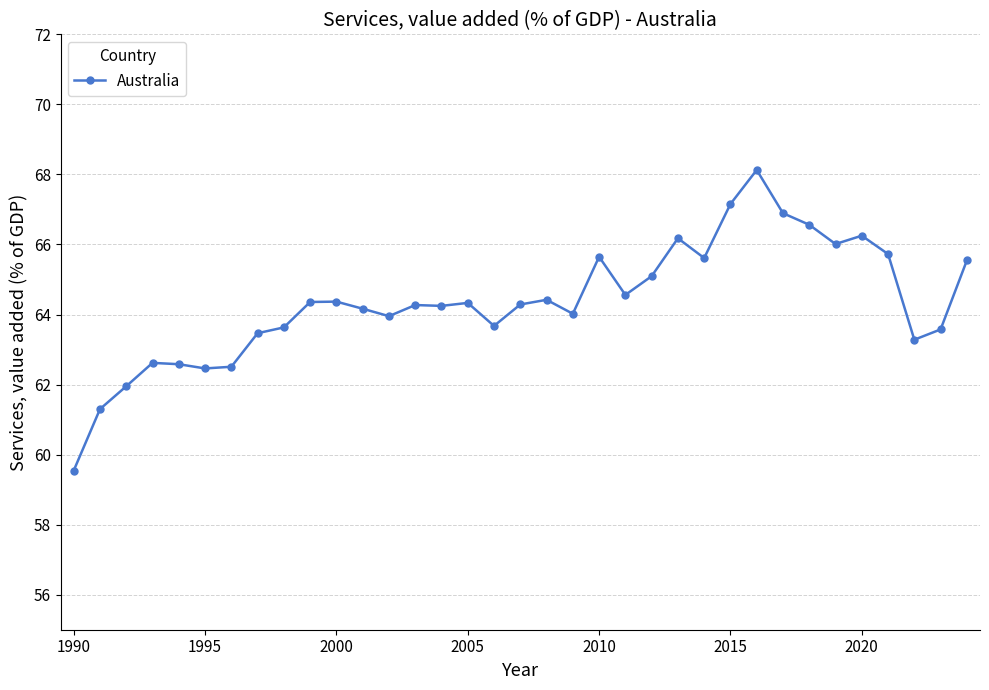

True or false: the data has more than 2 interior local peaks.

True